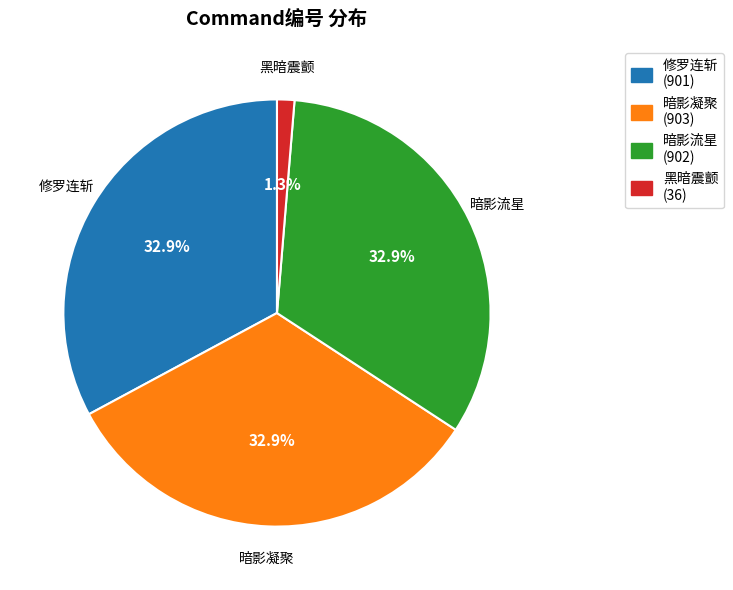

What percentage is NOT represented by 暗影流星?

67.1%